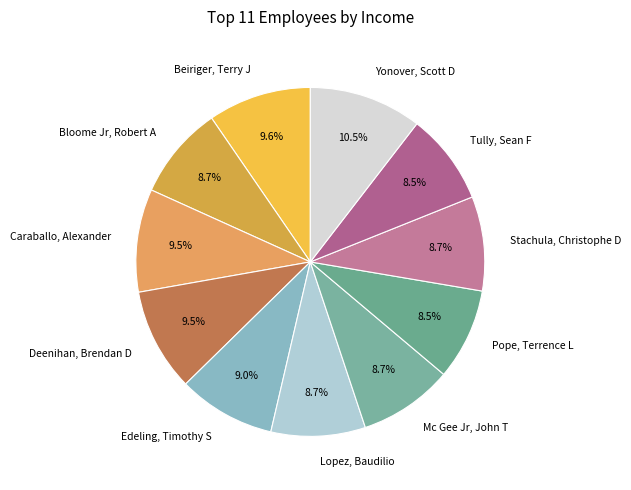

To the nearest percent, what is the difference between the Tully, Sean F and Edeling, Timothy S slice percentages?

1%